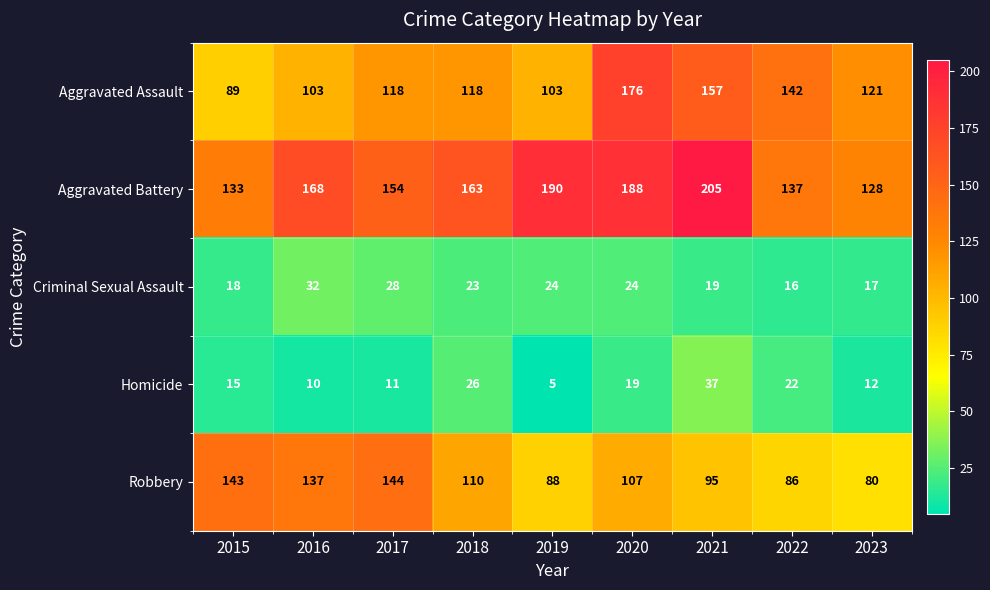

Where is Homicide nearest to the value 21?

2022